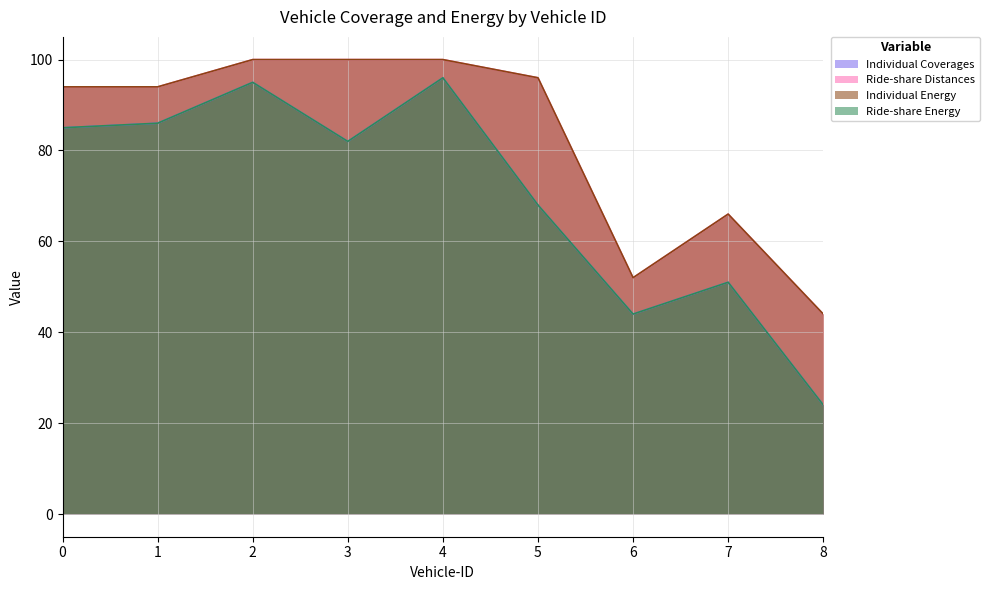

What are all the series names shown in the legend?

Individual Coverages, Ride-share Distances, Individual Energy, Ride-share Energy